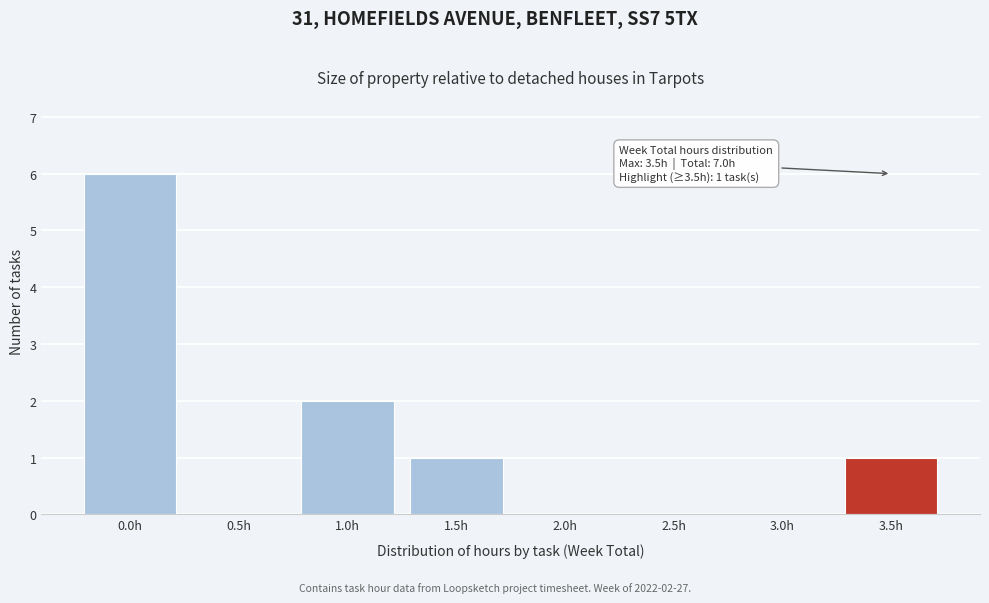

Reading left to right, list all the values displayed in this chart.

0.0h=6	0.5h=0	1.0h=2	1.5h=1	2.0h=0	2.5h=0	3.0h=0	3.5h=1